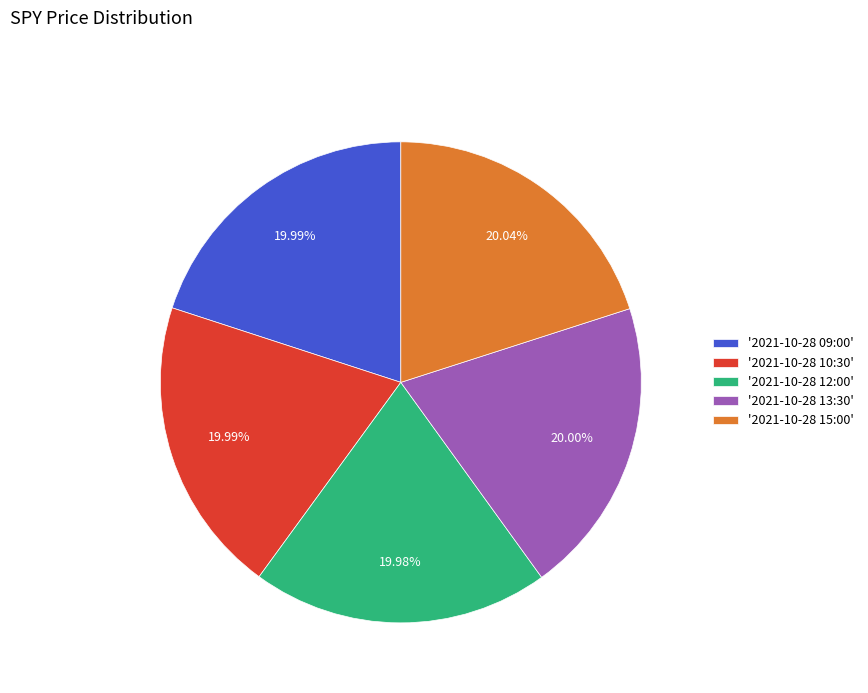

What is the ratio of the value at '2021-10-28 10:30' to the value at '2021-10-28 12:00'?

1.0